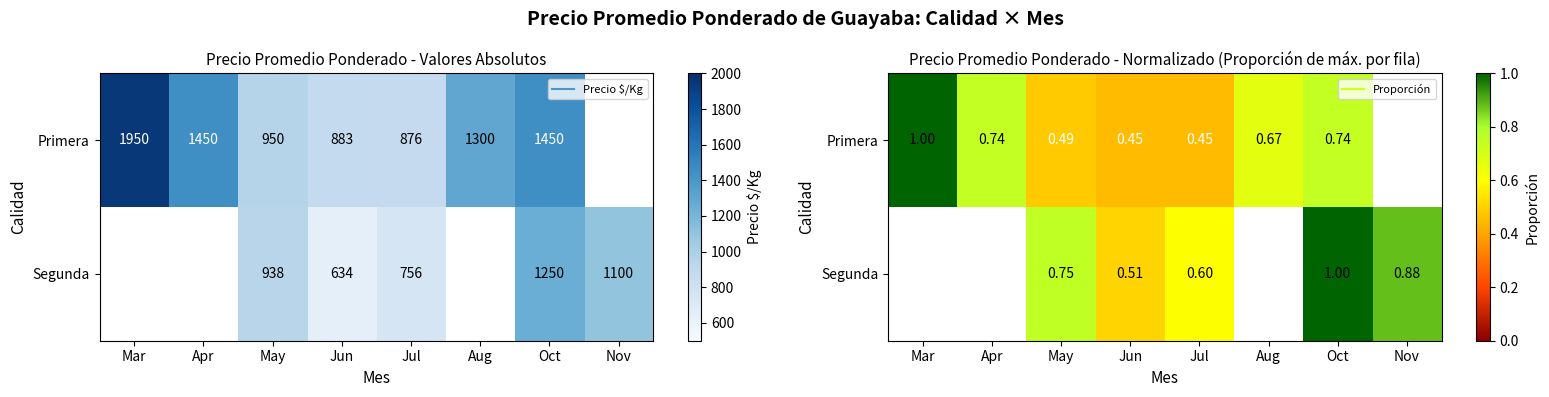

Rank the series by their average value, from highest to lowest.

Primera, Segunda